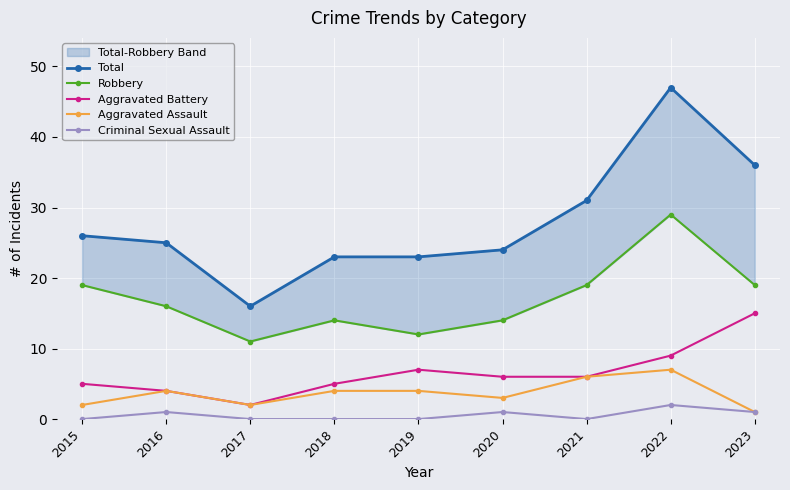

Which has a higher value, 2023 or 2018?

2023